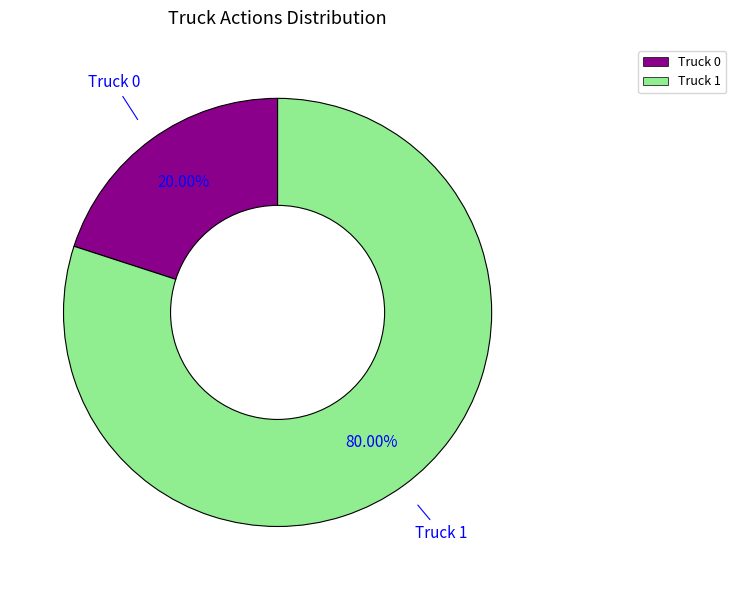

Combined, do Truck 1 and Truck 0 account for over 50%?

Yes